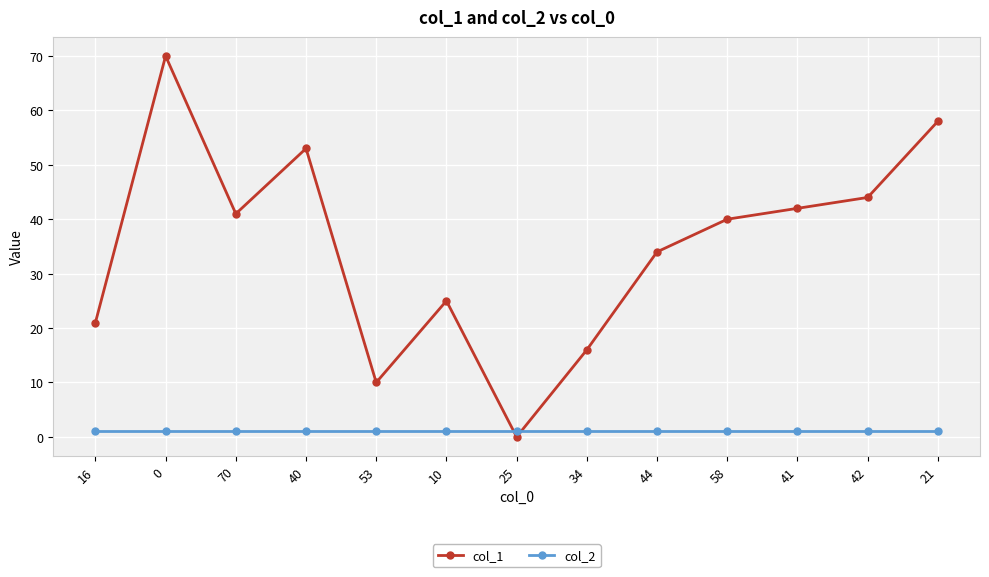

What is the sum of the col_2 values at 41 and 44?

2